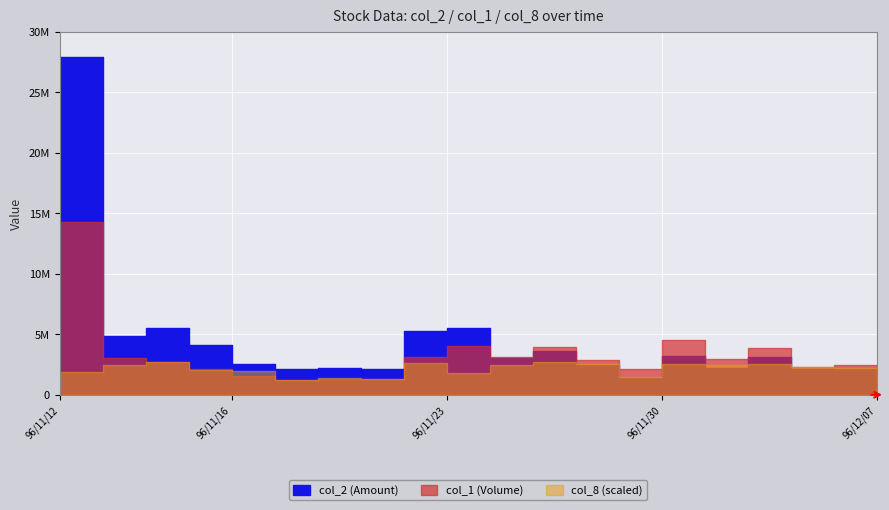

Which has a higher value, 96/12/05 or 96/11/29?

96/12/05